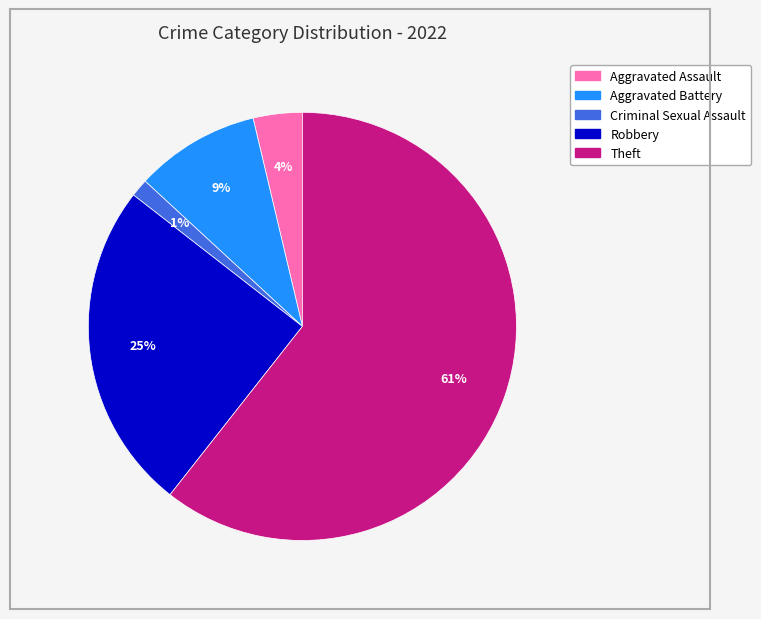

Count the number of slices in the pie.

5